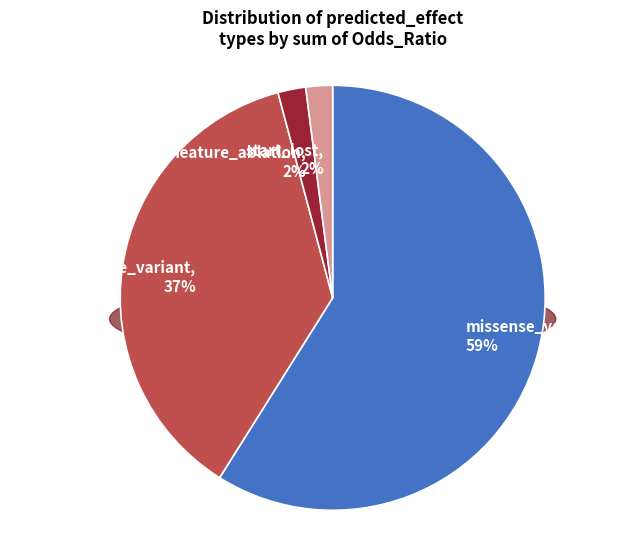

Which category has the biggest portion of the pie?

missense_variant